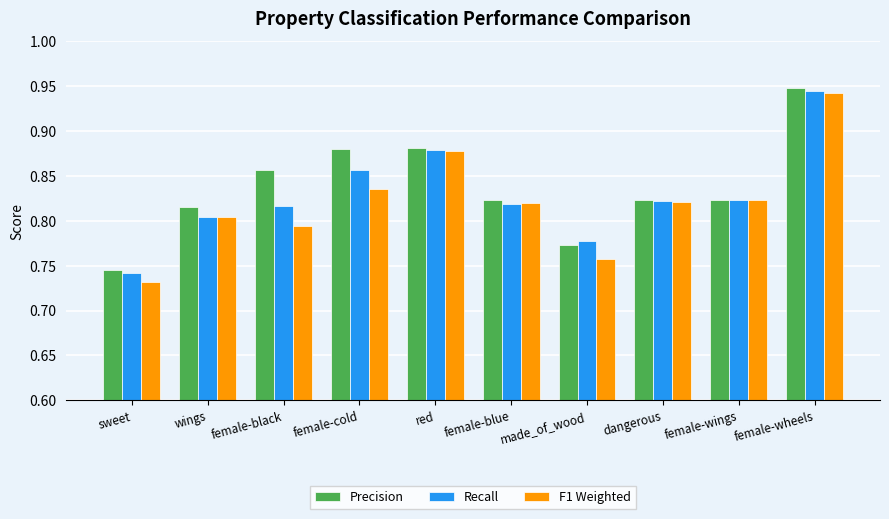

At which label does F1 Weighted reach its peak?

female-wheels